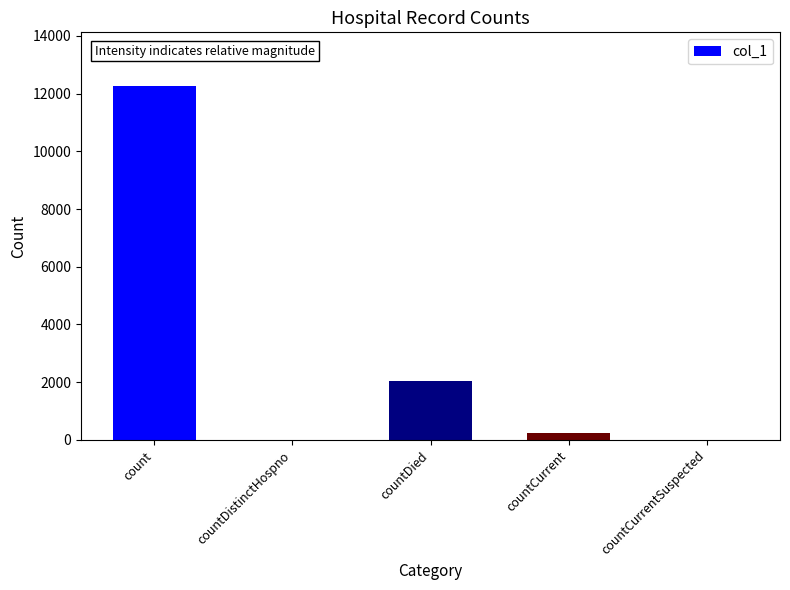

Are the bars horizontal?

No